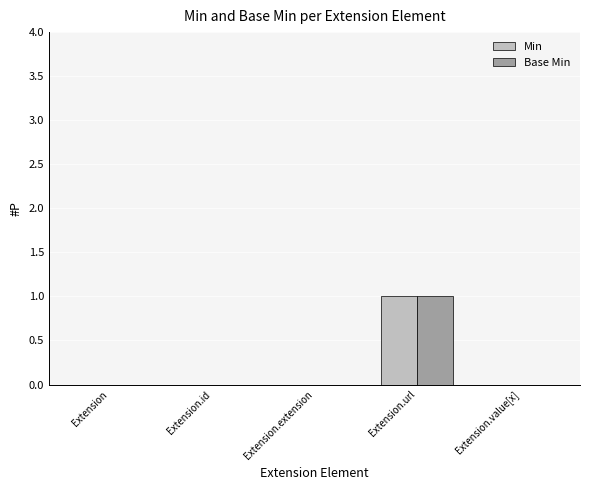

At which category is the sum across all series the highest?

Extension.url